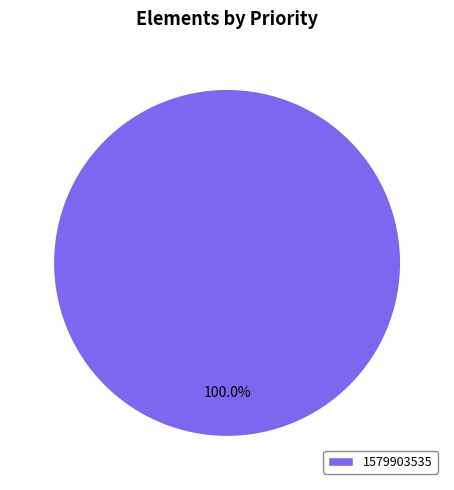

What percentage is the 1579903535 slice, to the nearest percent?

100%